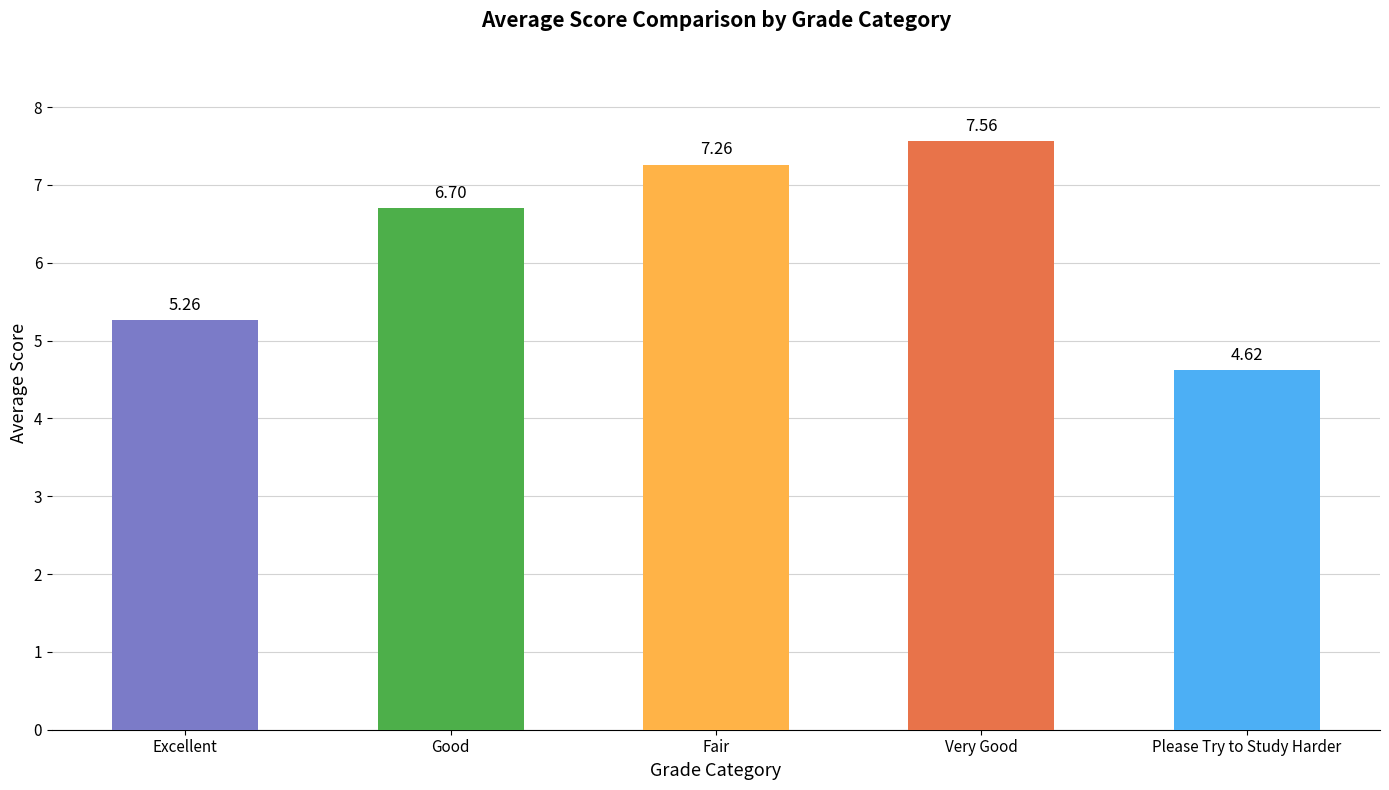

What is the ratio of the value at Very Good to the value at Good?

1.1